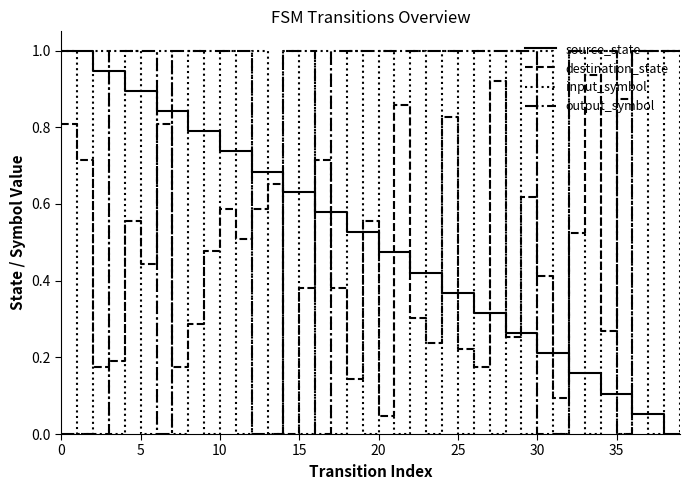

Which series has the largest total across all categories?

output_symbol